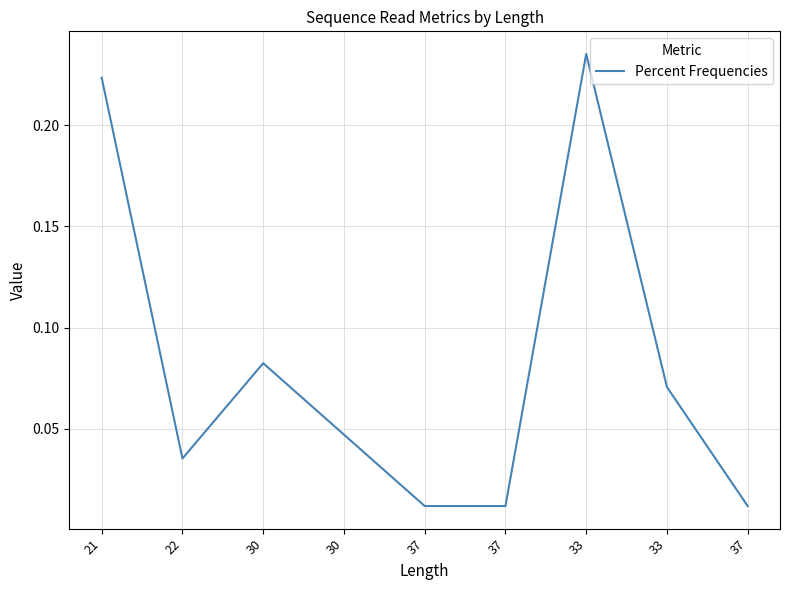

Reading right to left, list all the values displayed in this chart.

0.0	0.1	0.2	0.0	0.0	0.0	0.1	0.0	0.2